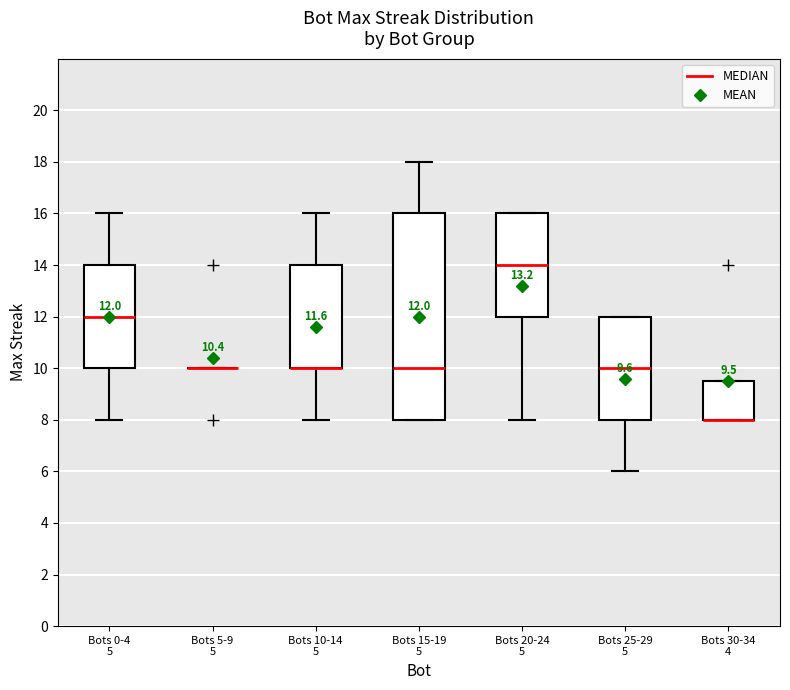

Which box is the tallest, from its lower edge to its upper edge?

Bots 15-19 5